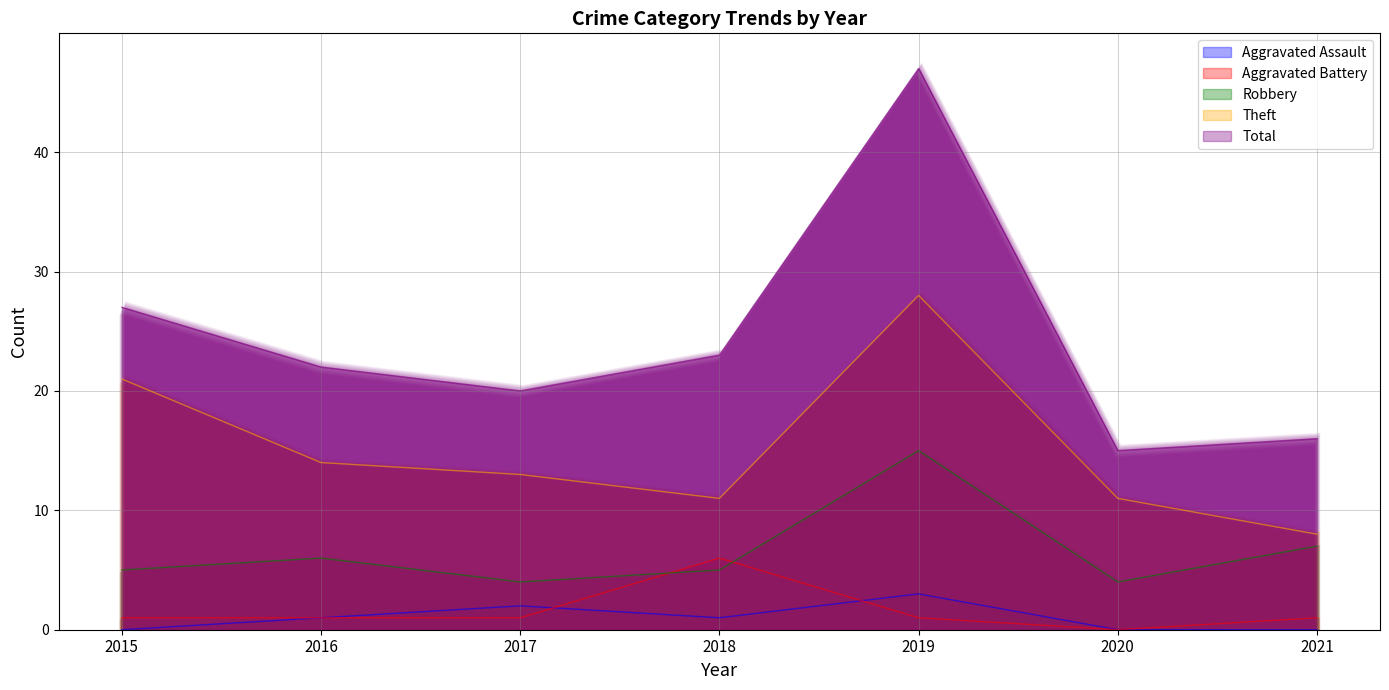

How many lines are shown in the chart?

5